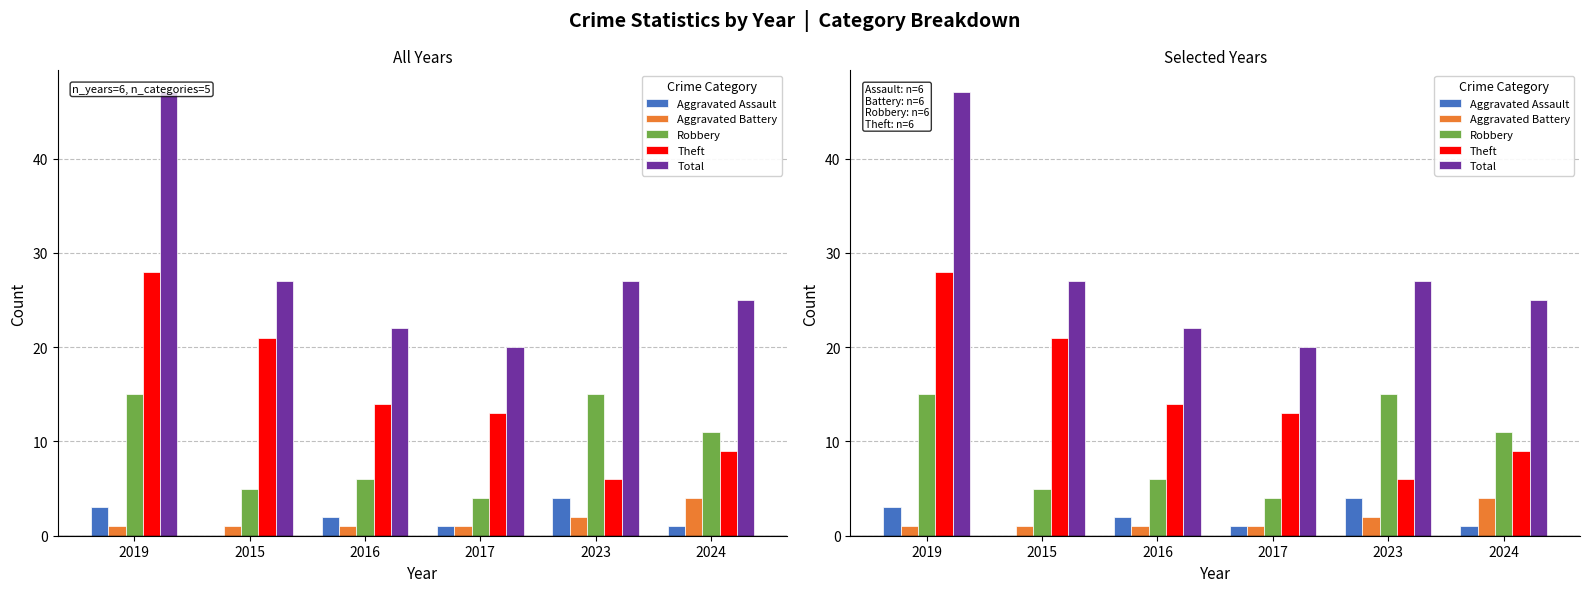

At which label does Total reach its minimum?

2017